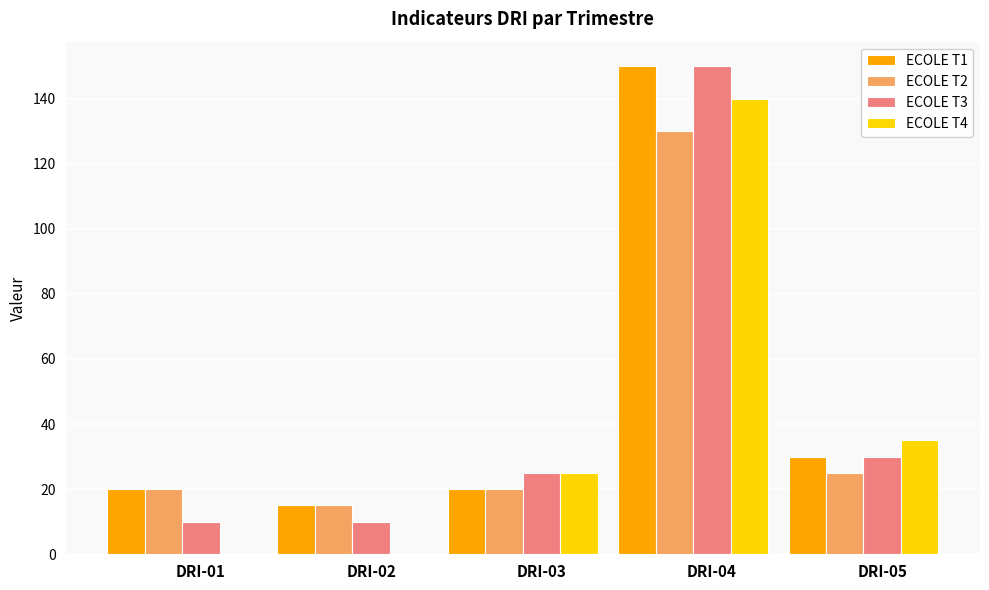

At which category is the sum across all series the highest?

DRI-04